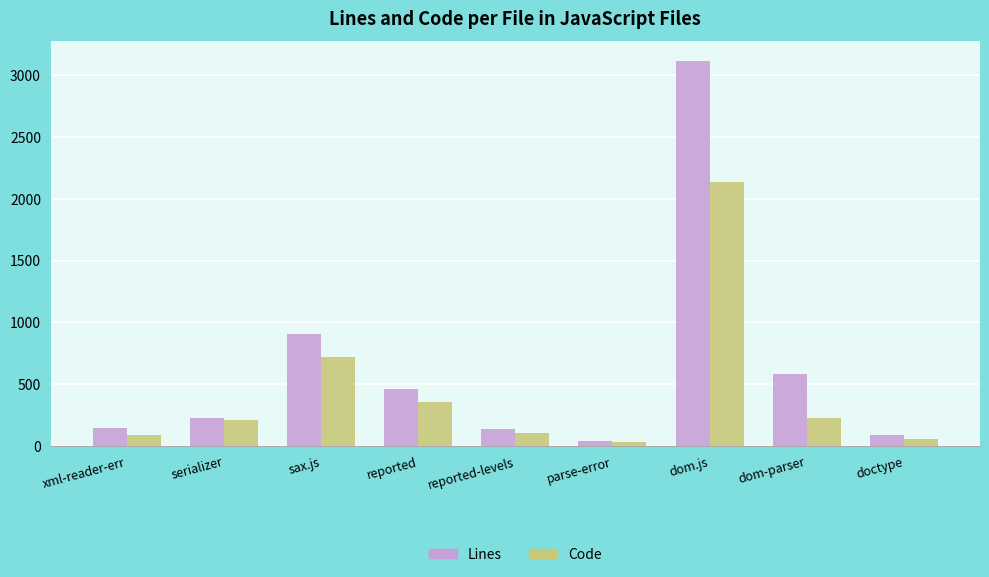

Where is Code nearest to the value 1083?

sax.js